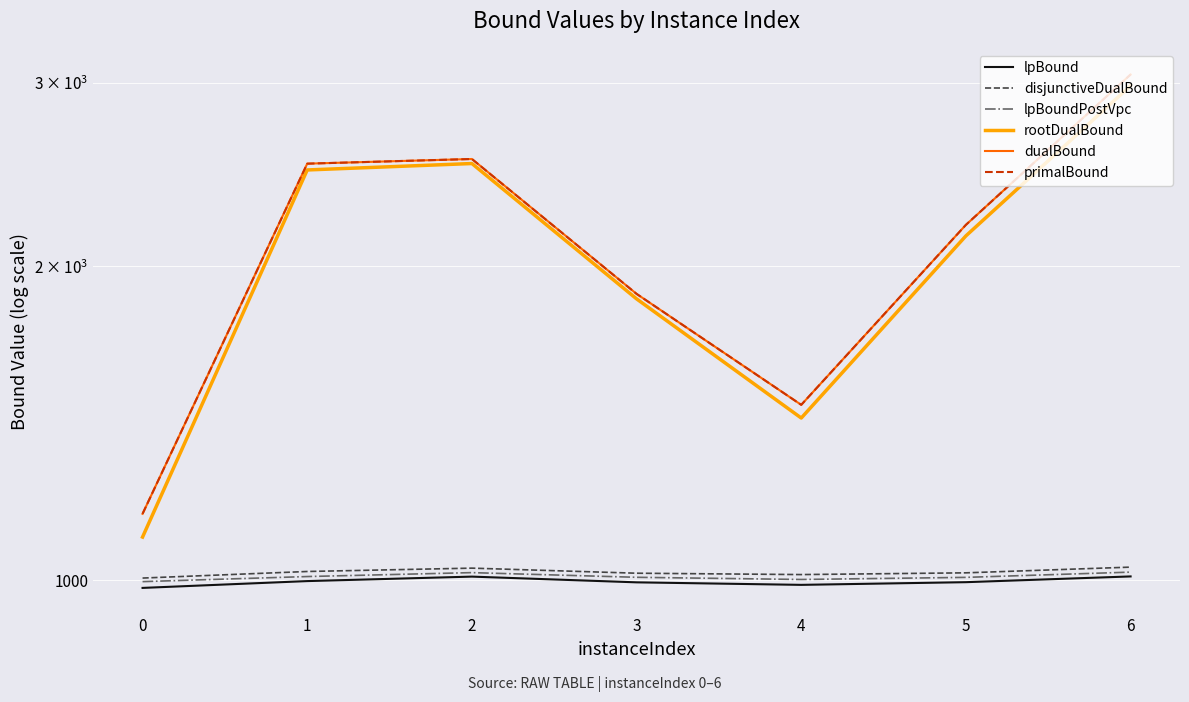

Which series changed the most between 4 and 6?

dualBound